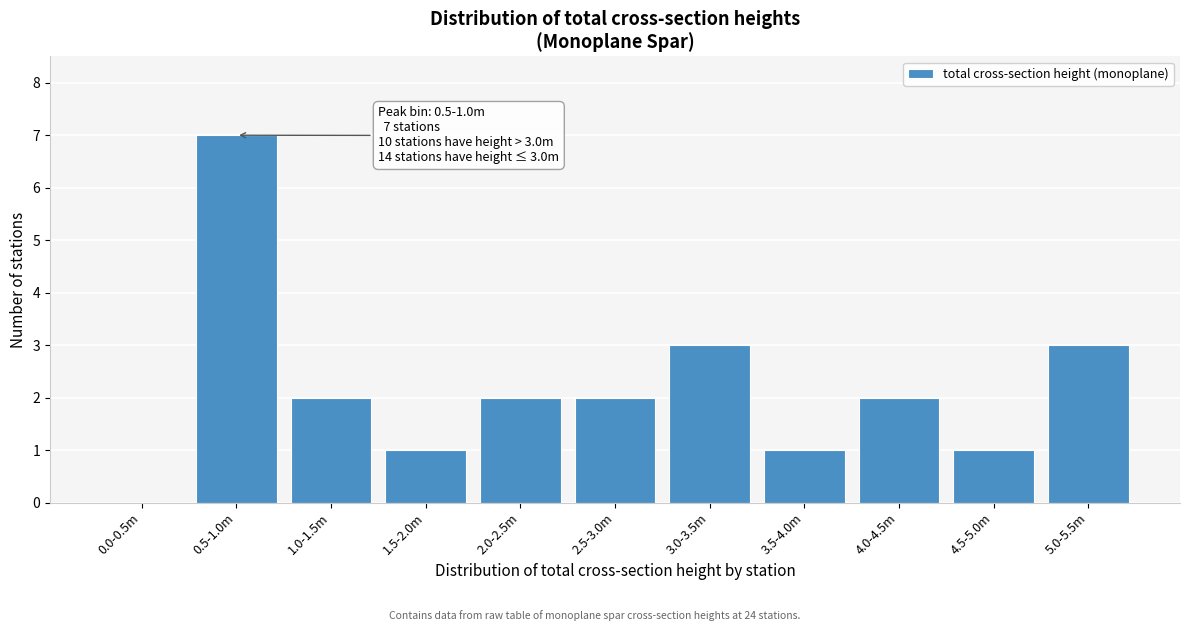

Reading right to left, transcribe all the data shown in this chart.

5.0-5.5m=3	4.5-5.0m=1	4.0-4.5m=2	3.5-4.0m=1	3.0-3.5m=3	2.5-3.0m=2	2.0-2.5m=2	1.5-2.0m=1	1.0-1.5m=2	0.5-1.0m=7	0.0-0.5m=0